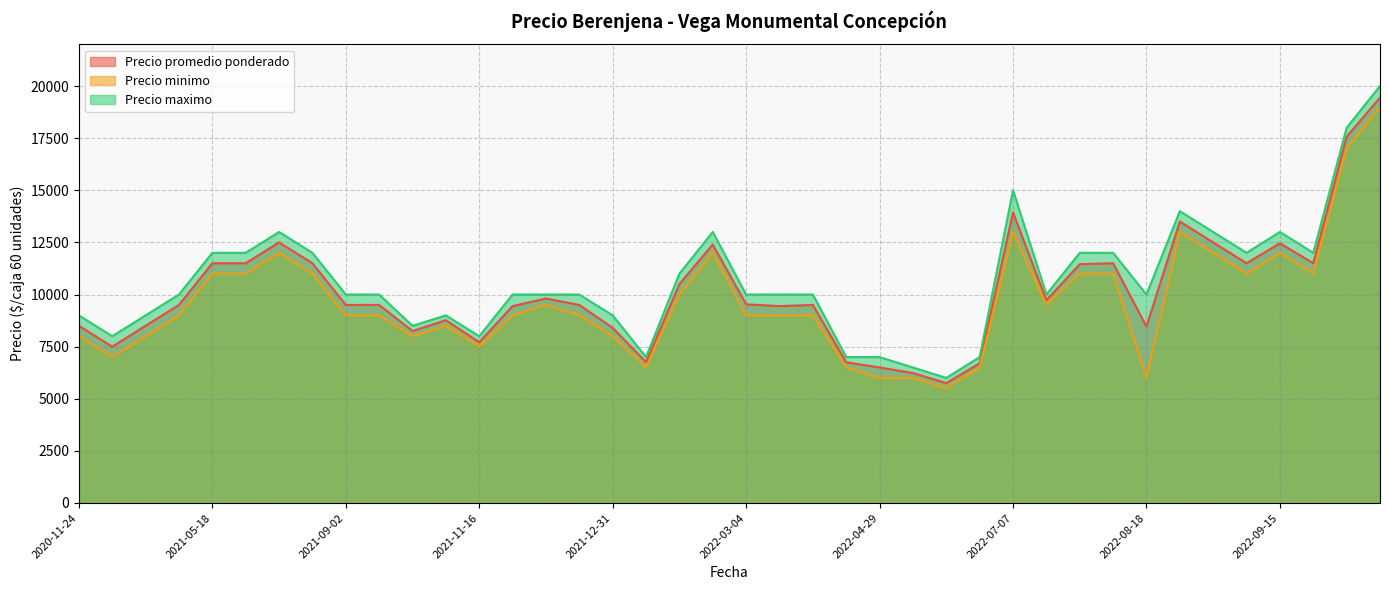

What is the minimum value for Precio promedio ponderado?

5750